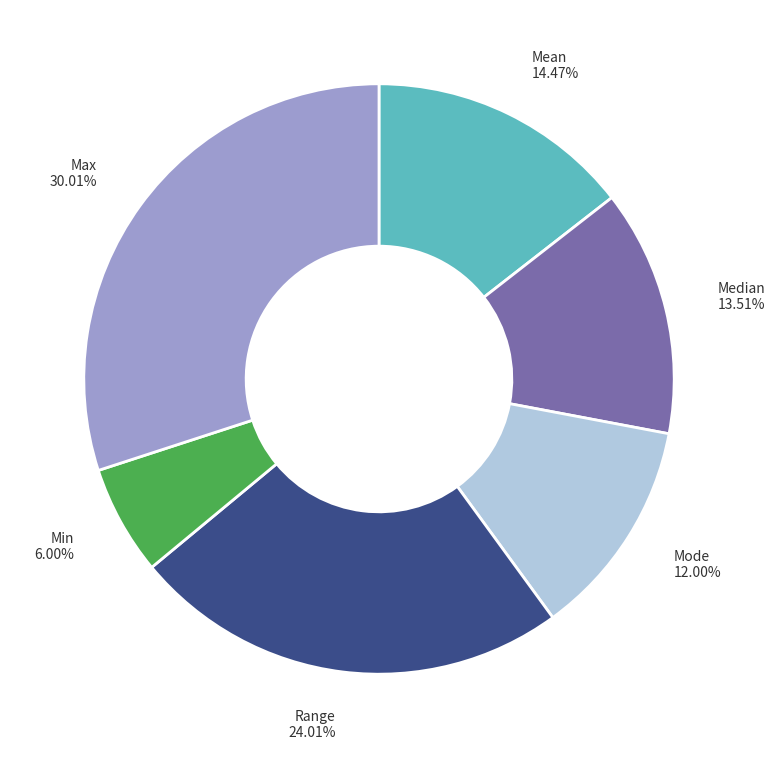

How many slices are in this pie chart?

6